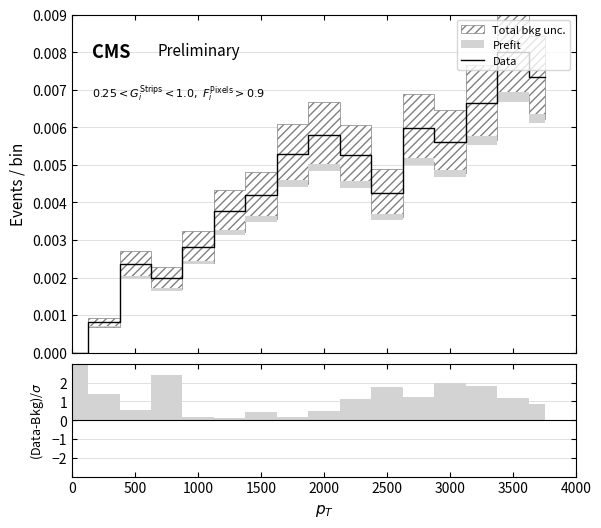

True or false: the data shows 0.0 at 10.

False